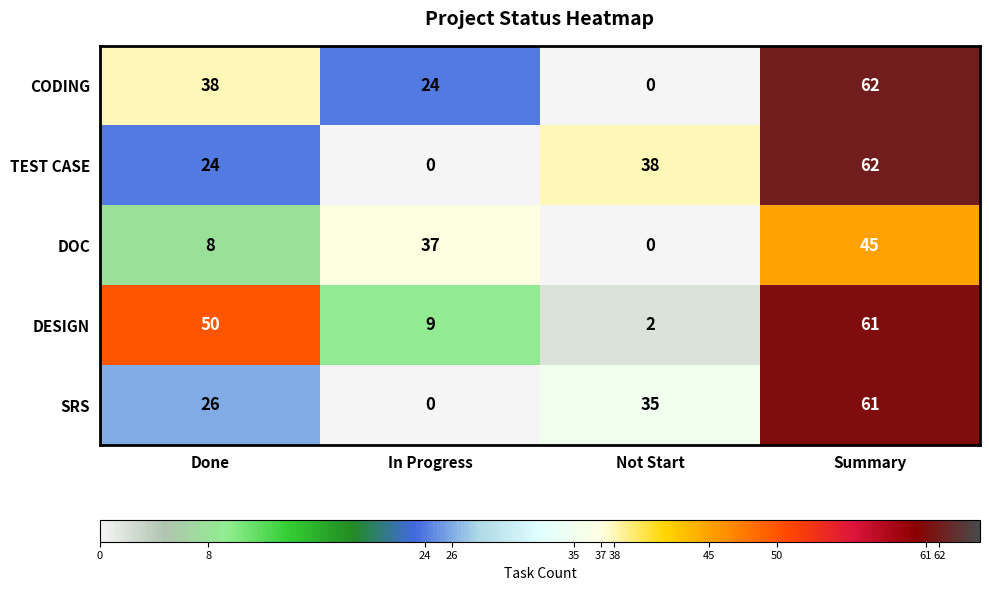

List the labels in order of SRS value, smallest first.

In Progress, Done, Not Start, Summary